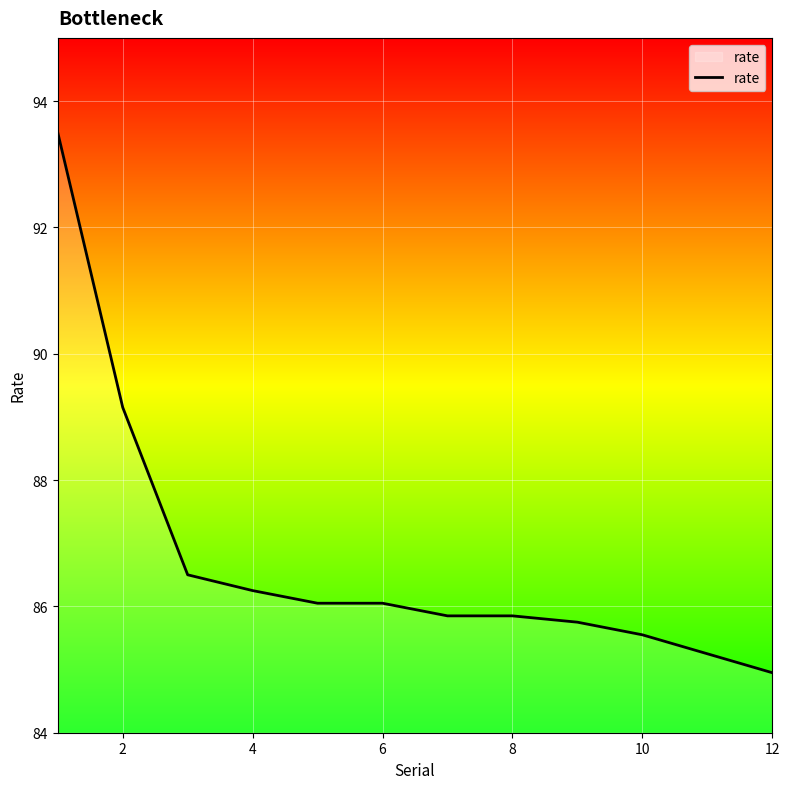

Count the number of values greater than 86.

6